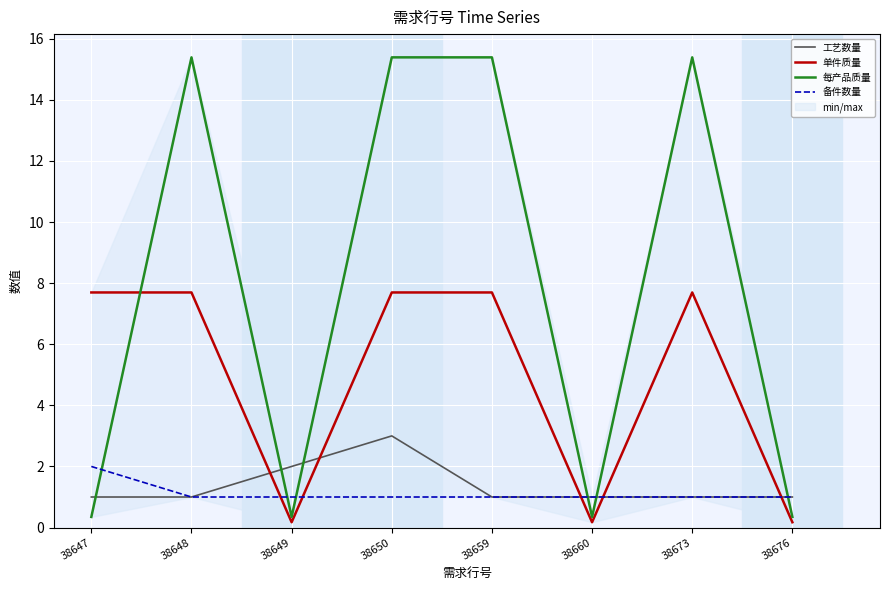

At which category is the sum across all series the highest?

38650